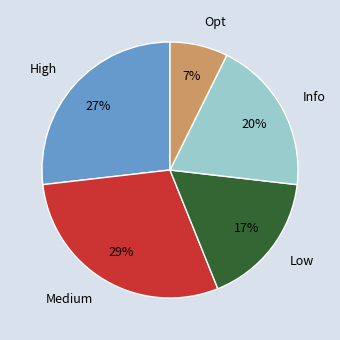

To the nearest percent, what is the difference between the Opt and Low slice percentages?

10%